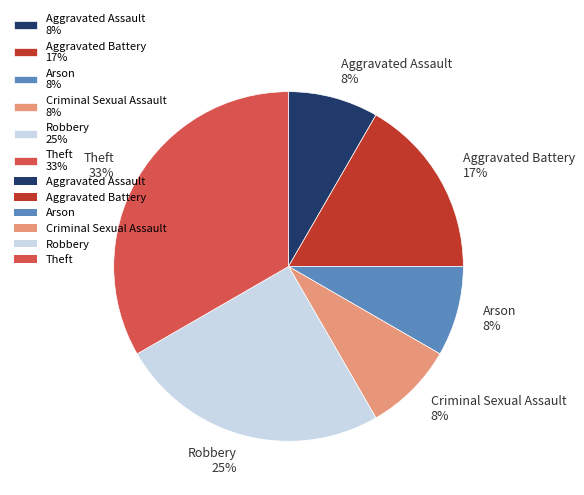

Which category has the biggest portion of the pie?

Theft